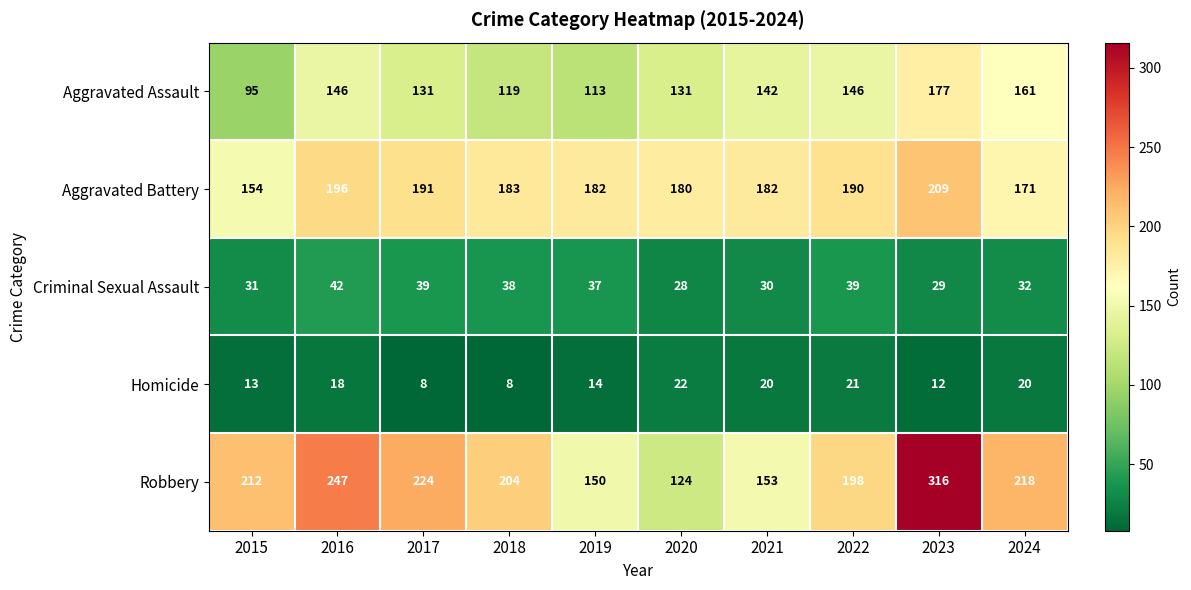

At 2023, list the series in order from largest to smallest.

Robbery, Aggravated Battery, Aggravated Assault, Criminal Sexual Assault, Homicide